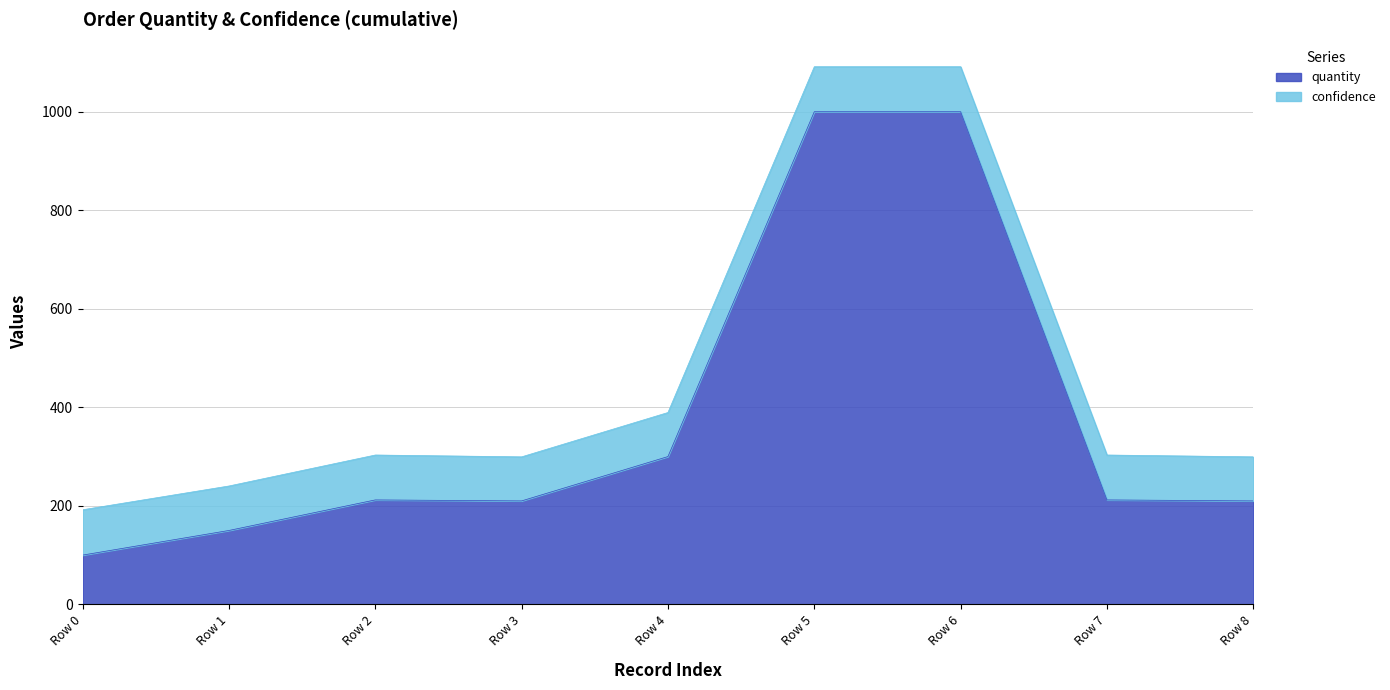

What is the change in value from Row 3 to Row 5?

+790